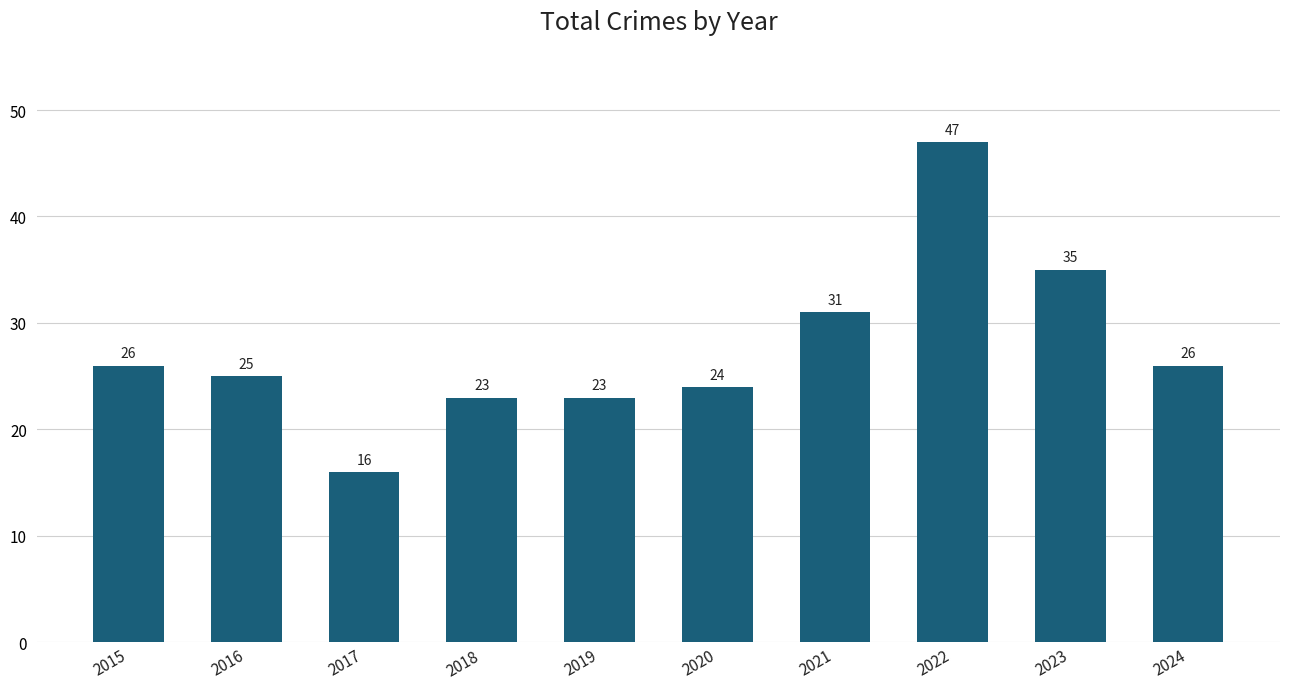

What is the approximate value at 2017, to the nearest 5?

15